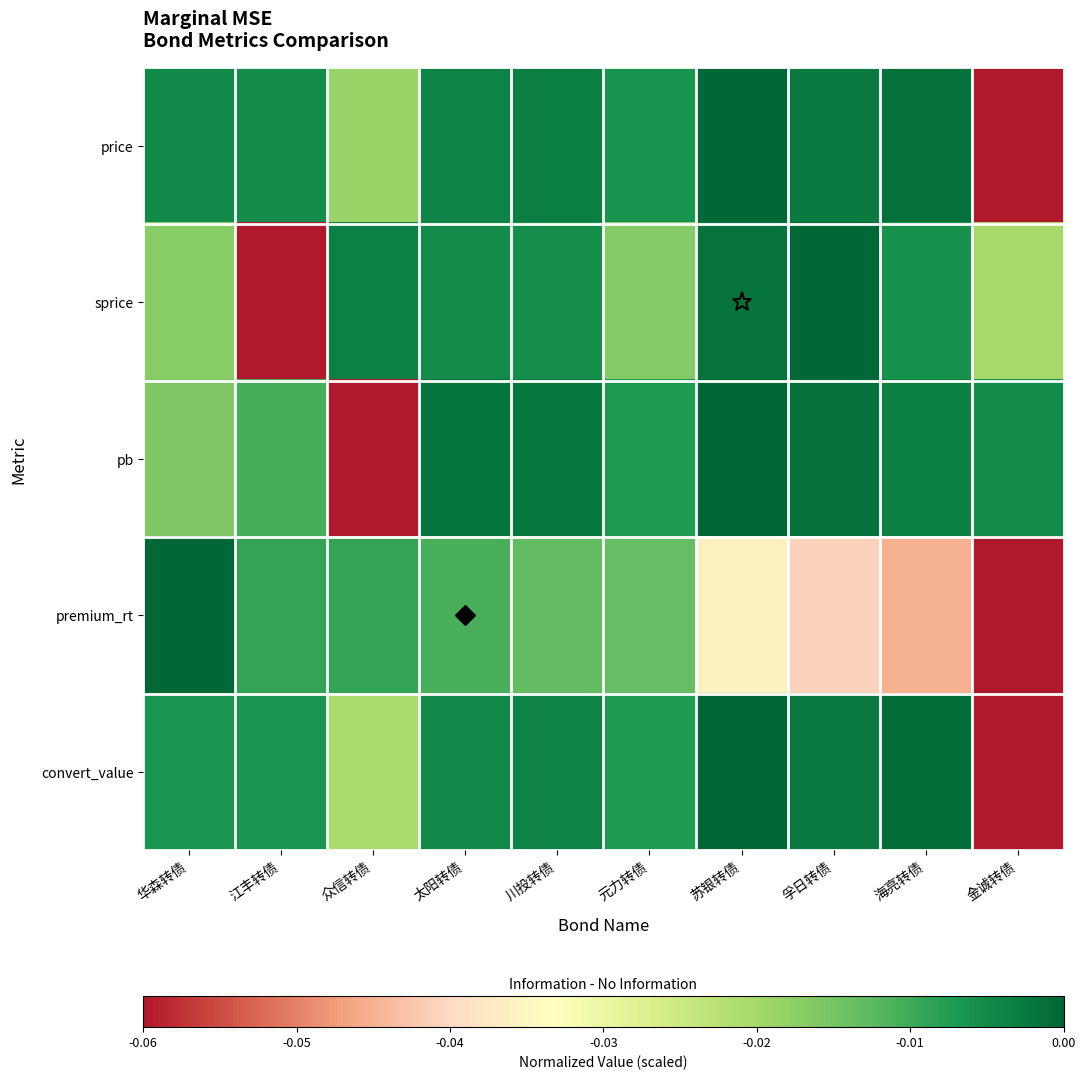

What is the smallest value displayed?

-0.1